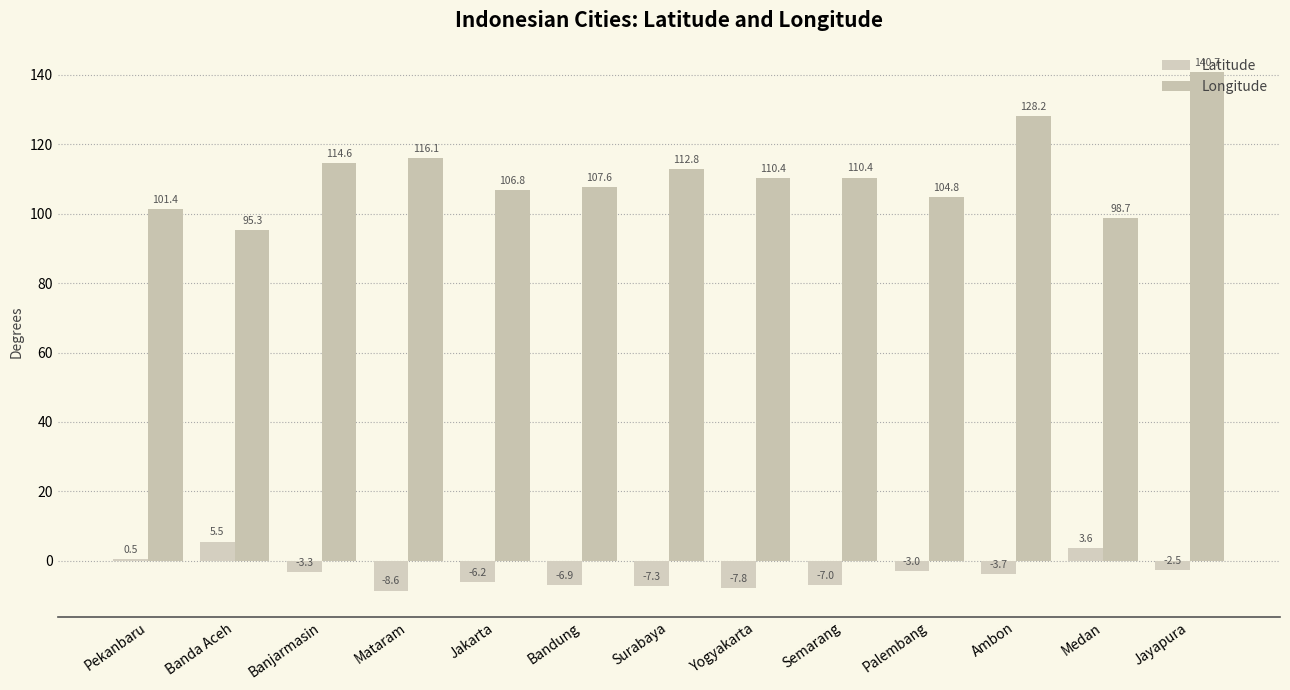

At which label does Latitude reach its peak?

Banda Aceh